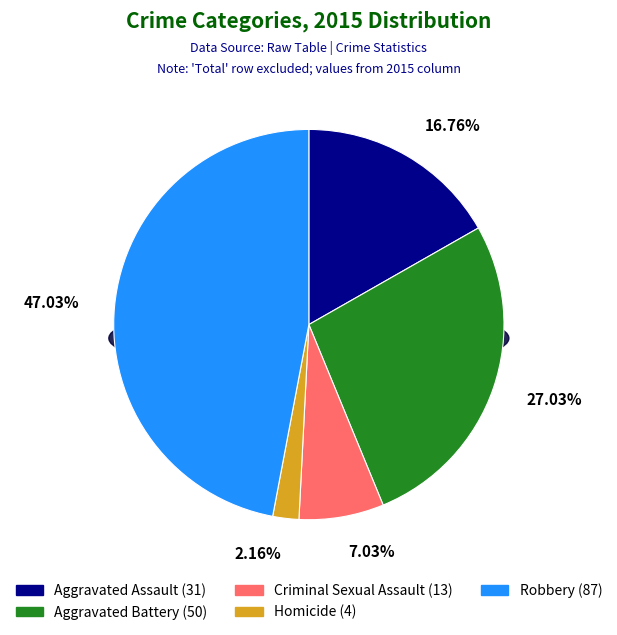

To the nearest percent, what is the average slice percentage?

20%